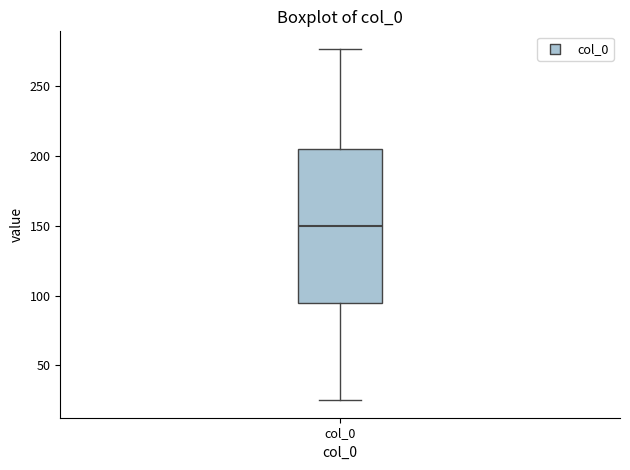

Where does the lower whisker of the box for col_0 end on the y-axis? The values are not printed on the chart, so give them approximately, as read against the axis.

25